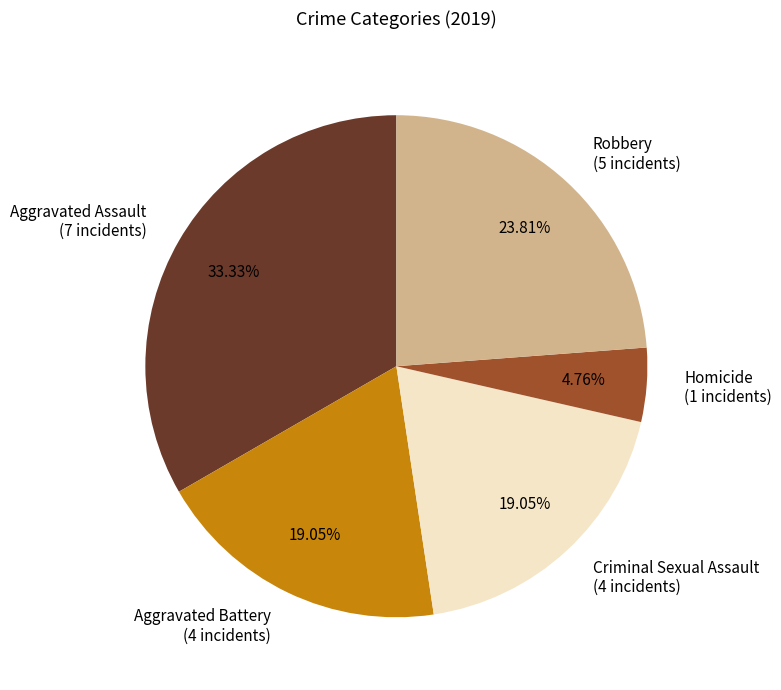

The Robbery slice represents 39% of the pie. True or false?

False